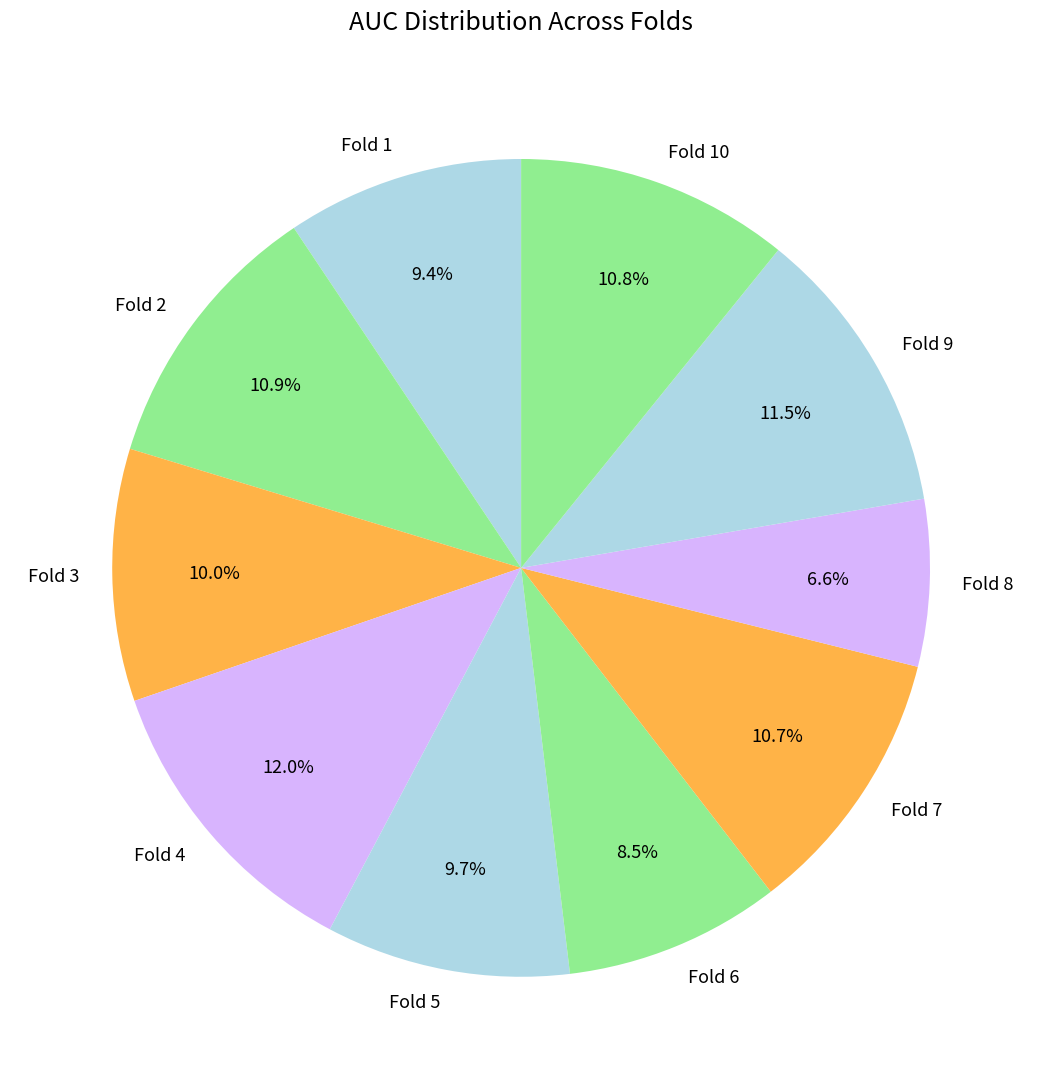

To the nearest percent, what portion does Fold 5 represent?

10%